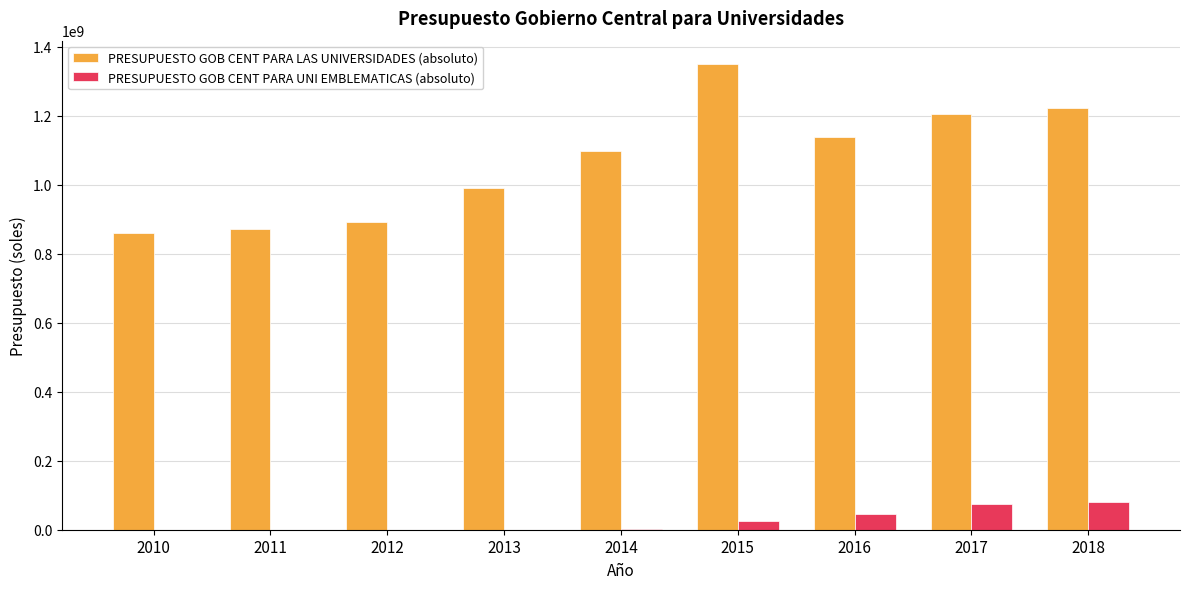

Does the chart contain stacked bars?

No